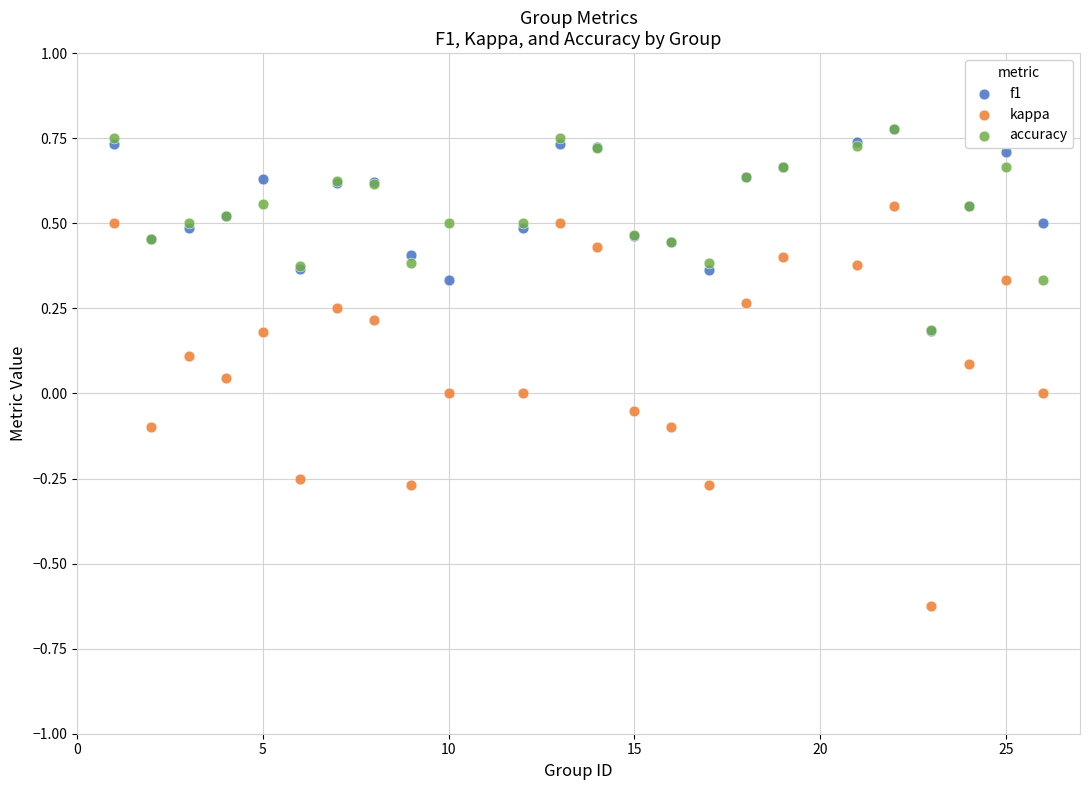

Which series contains the lowest Y value?

kappa